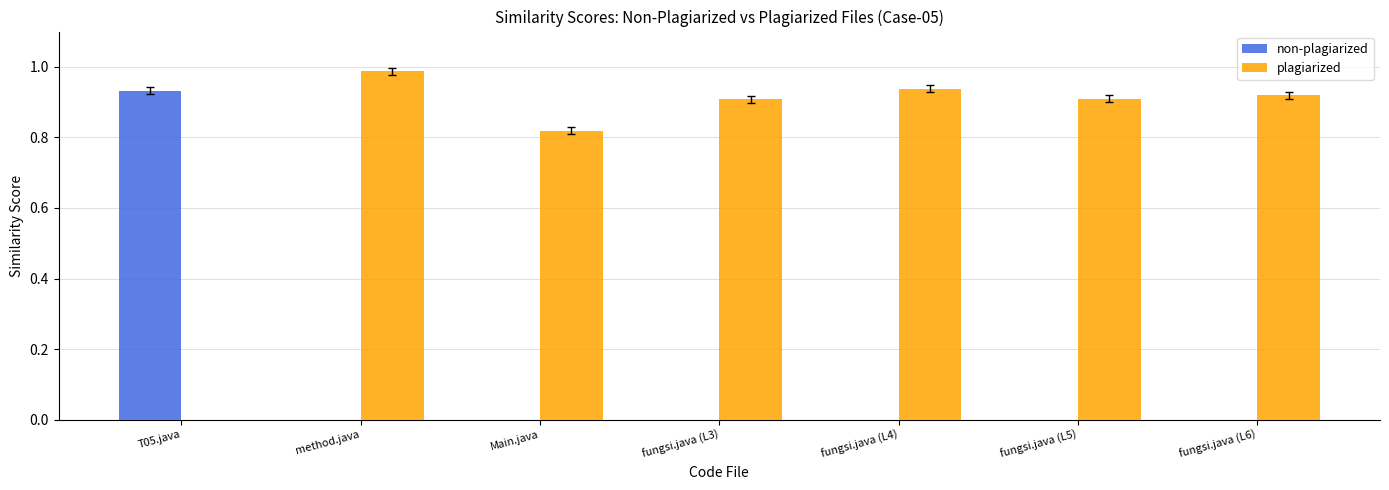

What is the sum of the plagiarized values at method.java and Main.java?

1.8